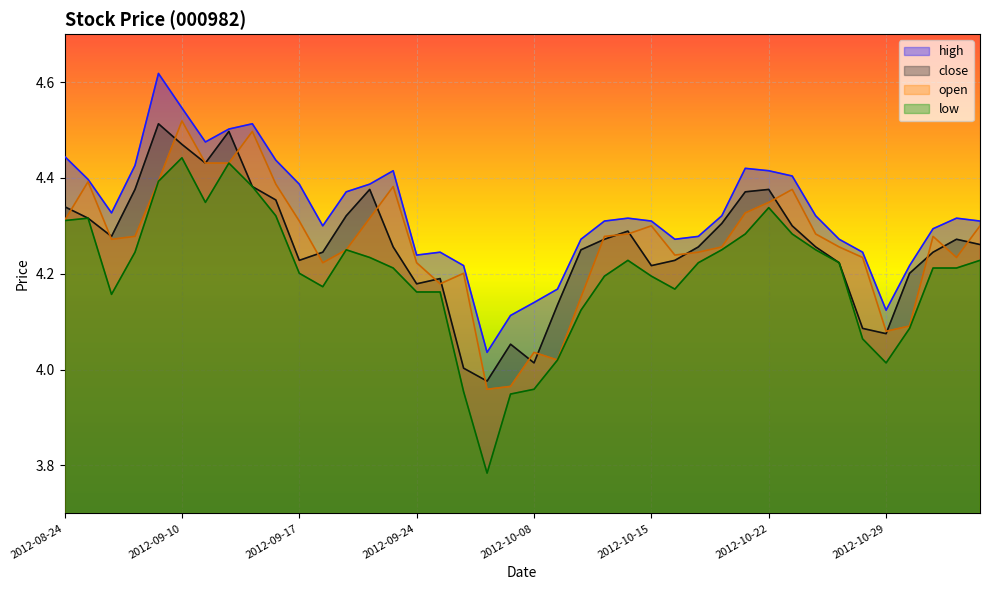

Reading left to right, extract all data points from this chart.

close: 4.3	4.3	4.3	4.4	4.5	4.5	4.4	4.5	4.4	4.4	4.2	4.2	4.3	4.4	4.3	4.2	4.2	4.0	4.0	4.1	4.0	4.1	4.2	4.3	4.3	4.2	4.2	4.3	4.3	4.4	4.4	4.3	4.3	4.2	4.1	4.1	4.2	4.2	4.3	4.3
open: 4.3	4.4	4.3	4.3	4.4	4.5	4.4	4.4	4.5	4.4	4.3	4.2	4.2	4.3	4.4	4.2	4.2	4.2	4.0	4.0	4.0	4.0	4.2	4.3	4.3	4.3	4.2	4.2	4.3	4.3	4.3	4.4	4.3	4.3	4.2	4.1	4.1	4.3	4.2	4.3
high: 4.4	4.4	4.3	4.4	4.6	4.5	4.5	4.5	4.5	4.4	4.4	4.3	4.4	4.4	4.4	4.2	4.2	4.2	4.0	4.1	4.1	4.2	4.3	4.3	4.3	4.3	4.3	4.3	4.3	4.4	4.4	4.4	4.3	4.3	4.2	4.1	4.2	4.3	4.3	4.3
low: 4.3	4.3	4.2	4.2	4.4	4.4	4.3	4.4	4.4	4.3	4.2	4.2	4.2	4.2	4.2	4.2	4.2	4.0	3.8	3.9	4.0	4.0	4.1	4.2	4.2	4.2	4.2	4.2	4.2	4.3	4.3	4.3	4.2	4.2	4.1	4.0	4.1	4.2	4.2	4.2